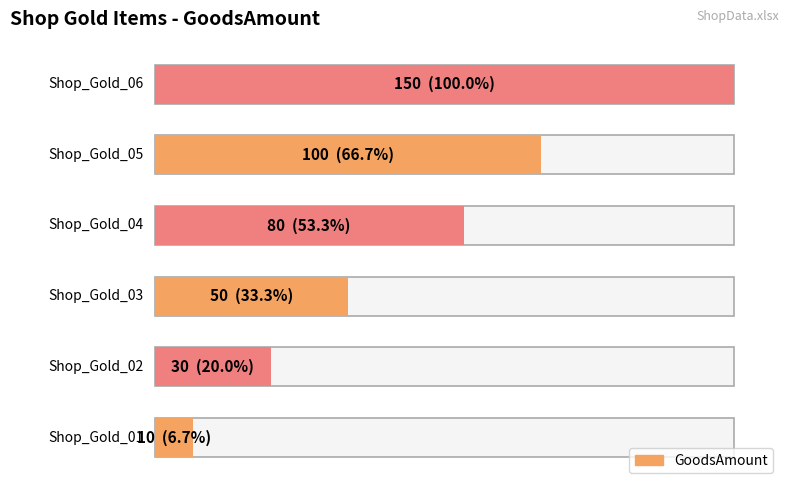

What is the difference between the maximum and minimum values?

140